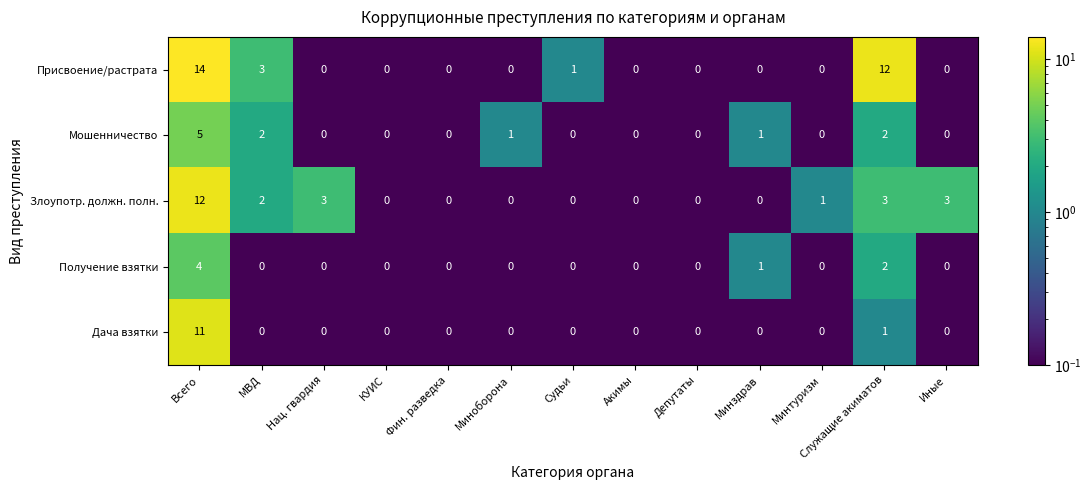

Which series has the widest spread of values?

Присвоение/растрата